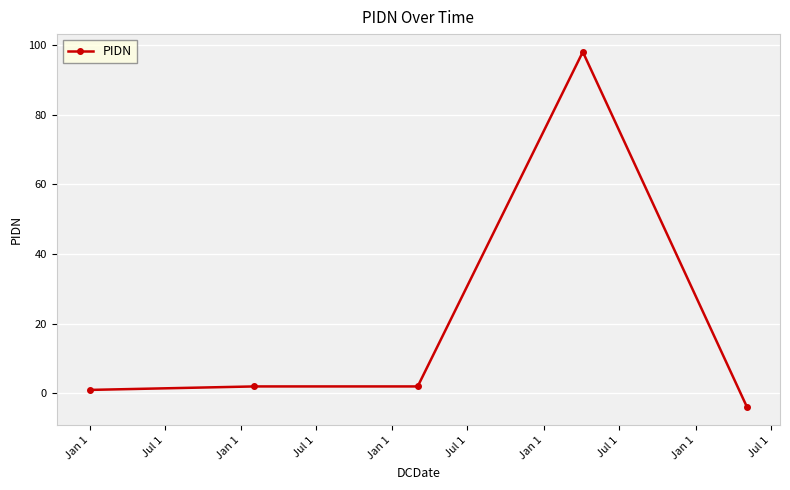

What is the value of the 5th point from the left?

-4